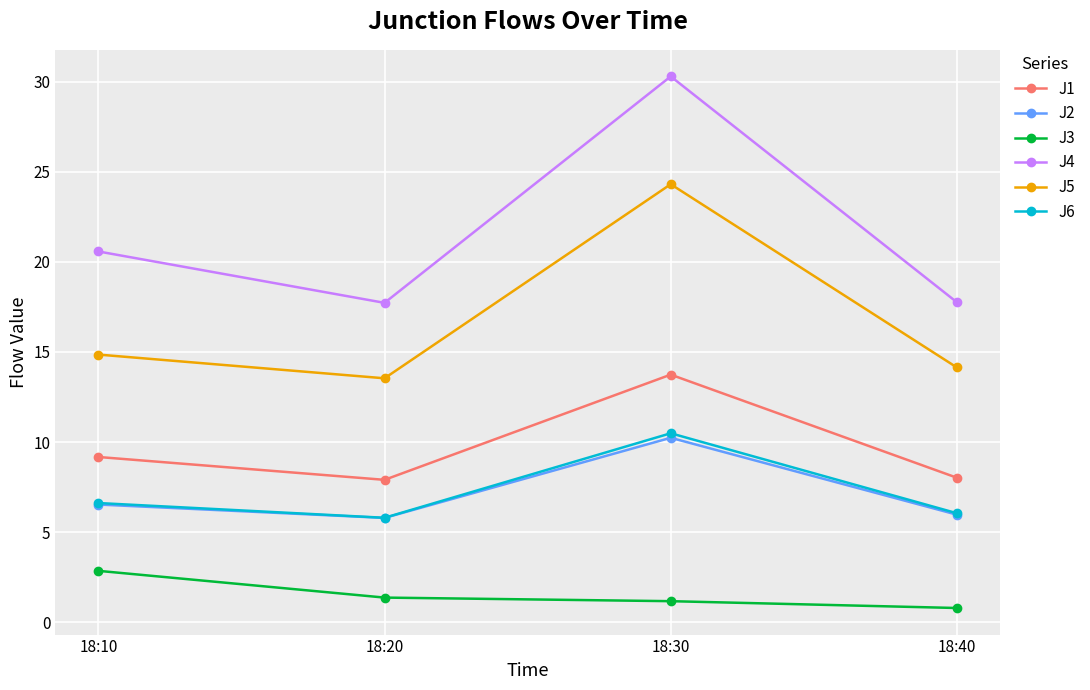

True or false: J2 has a value of 16.3 at 18:30.

False